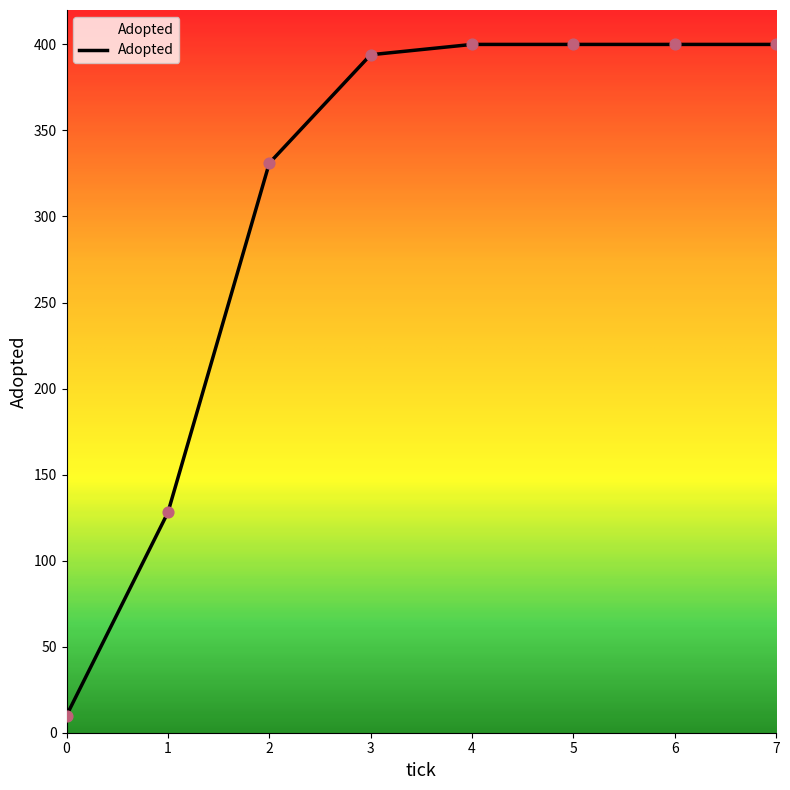

What is the change in value from 0 to 1?

+118